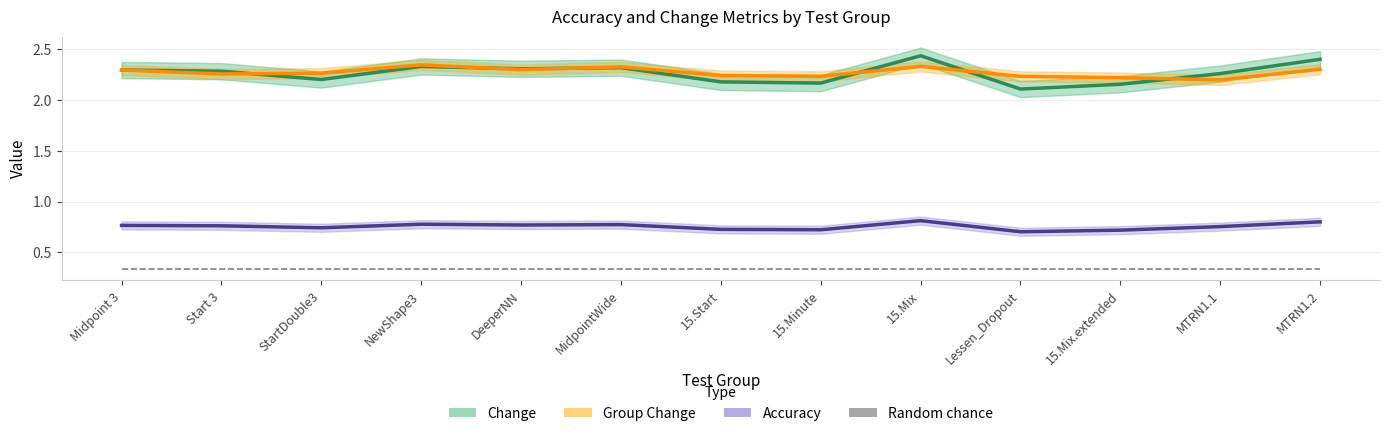

What position from the right is MTRN1.2?

1